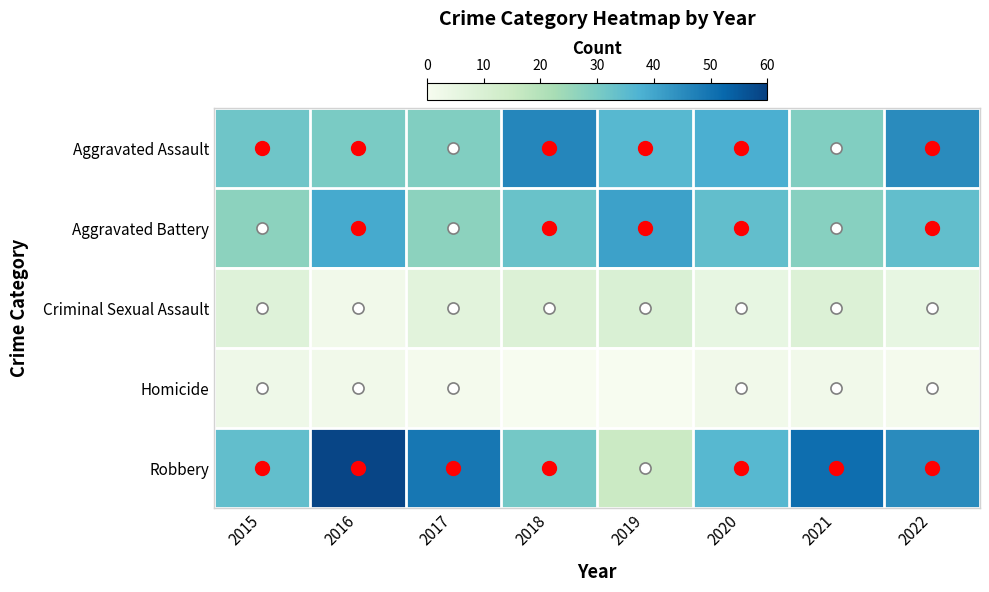

How many data points does each series have?

8